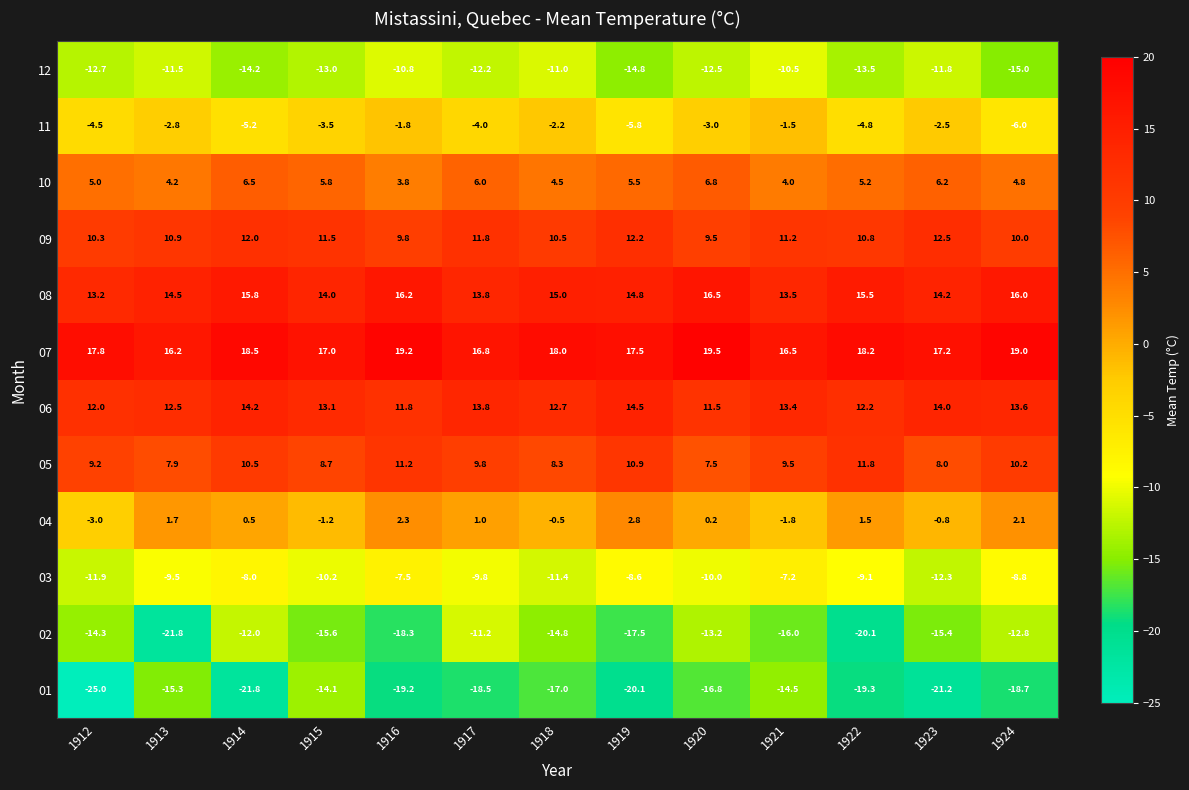

What is the smallest value displayed?

-25.0